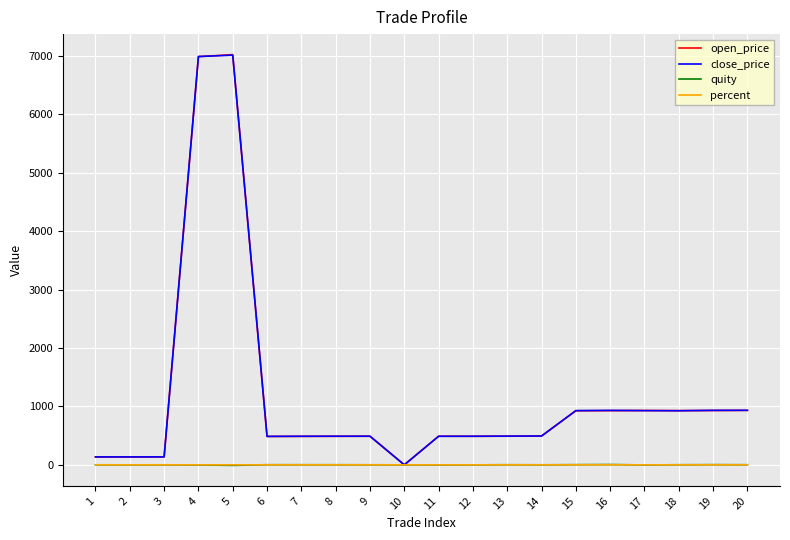

True or false: open_price has a value of 489.9 at 13.

True